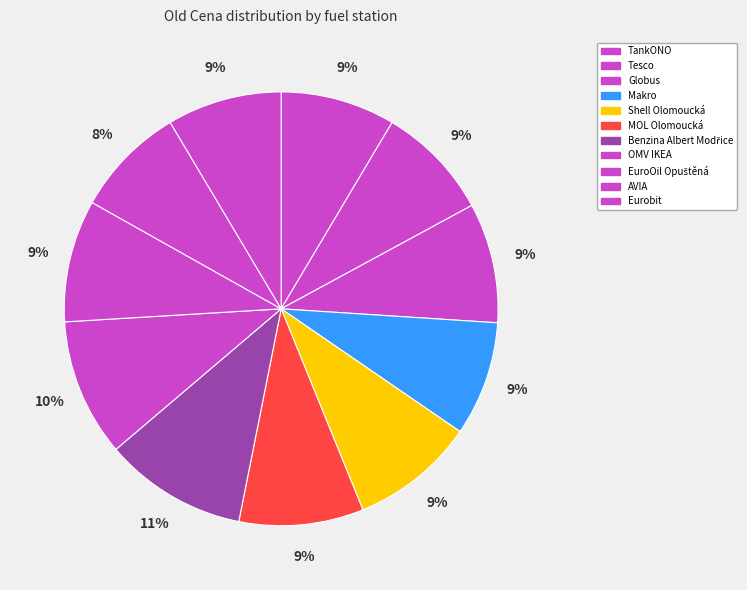

What is the largest slice in the pie chart?

Benzina Albert Modřice